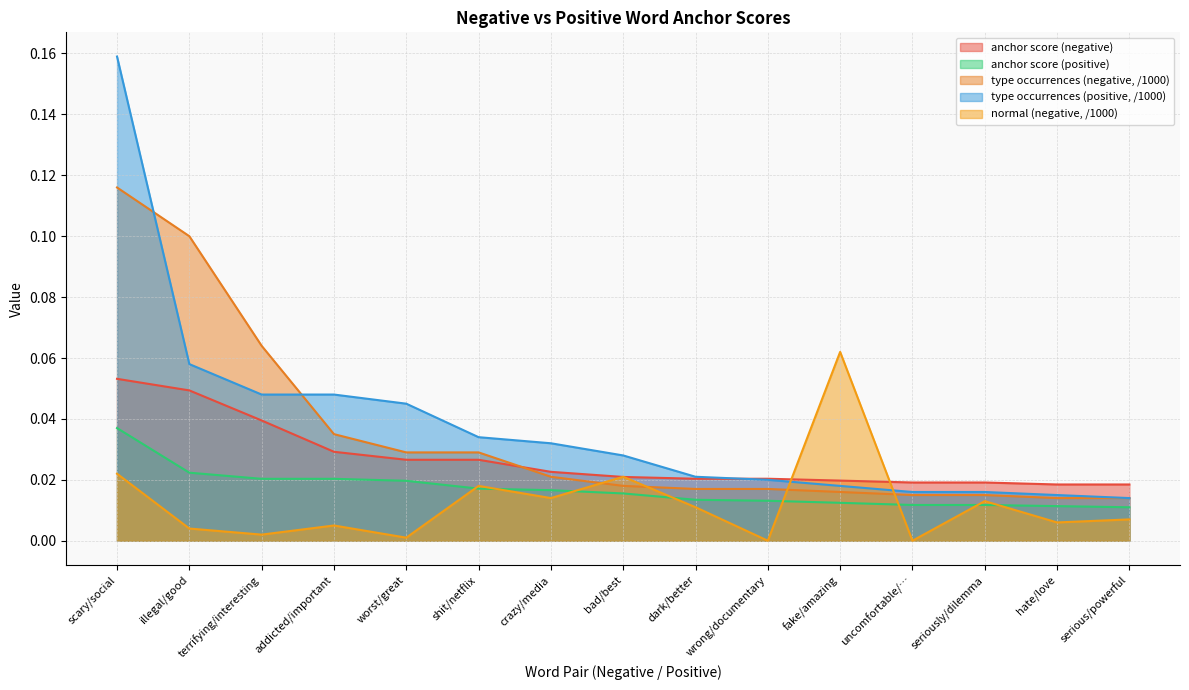

Is it true that normal (negative) equals 0.0 at hate/love?

True